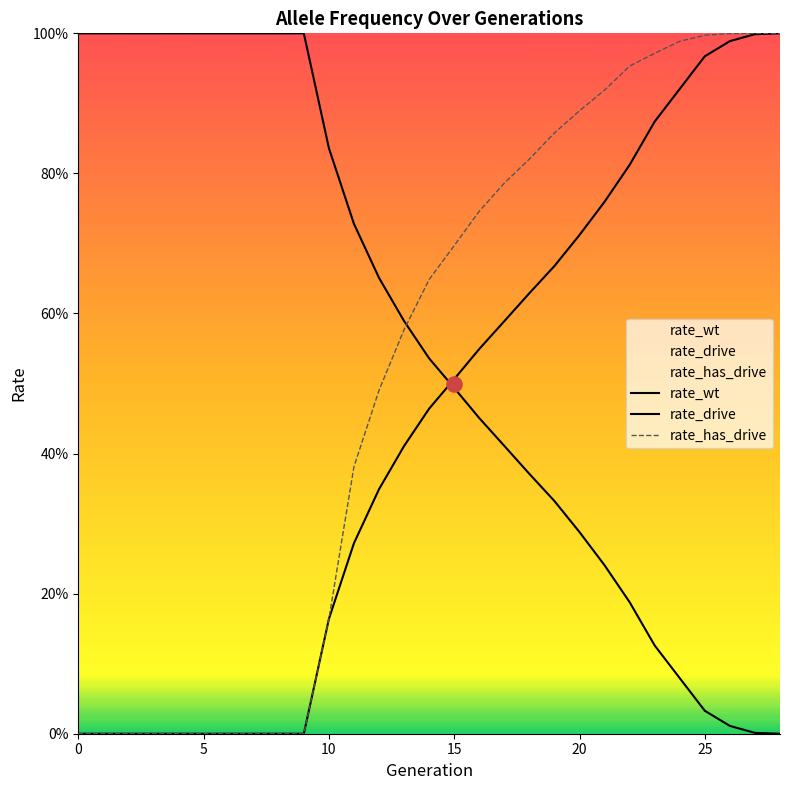

Which series has the largest total across all categories?

rate_wt